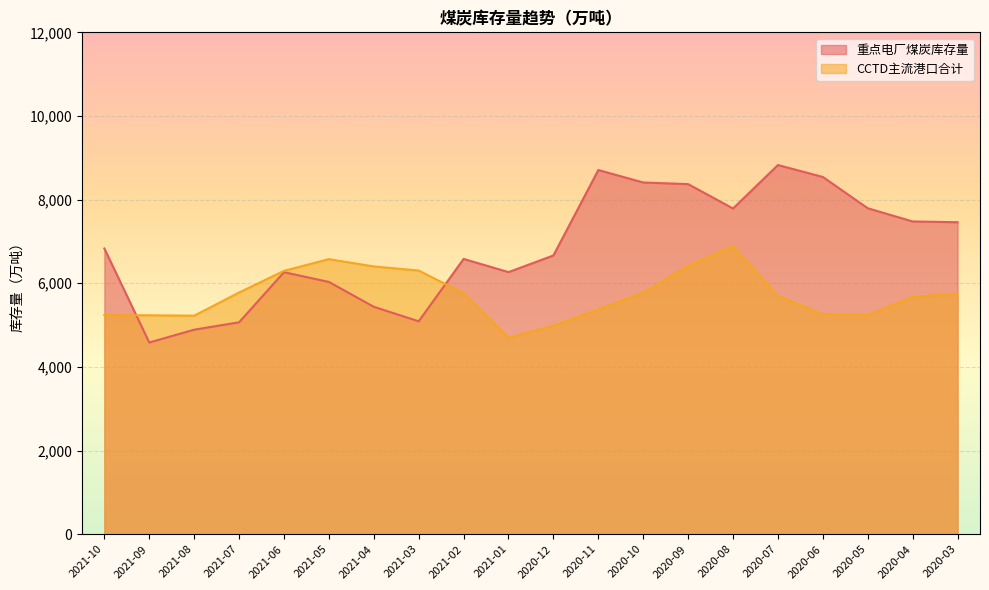

What is the label of the 17th point from the left?

2020-06